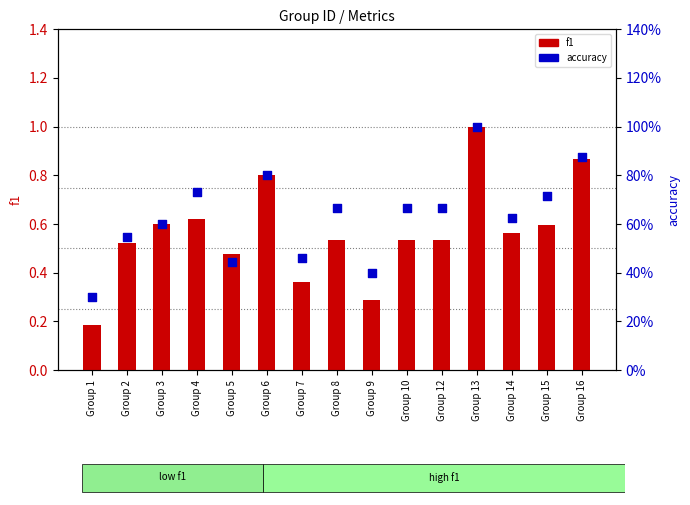

Which series reaches the minimum Y coordinate?

f1